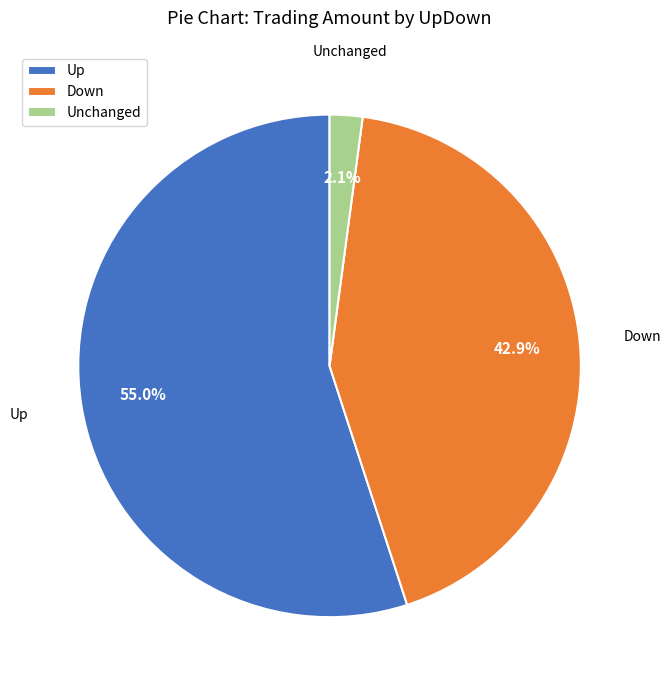

Between Up and Down, which is larger?

Up